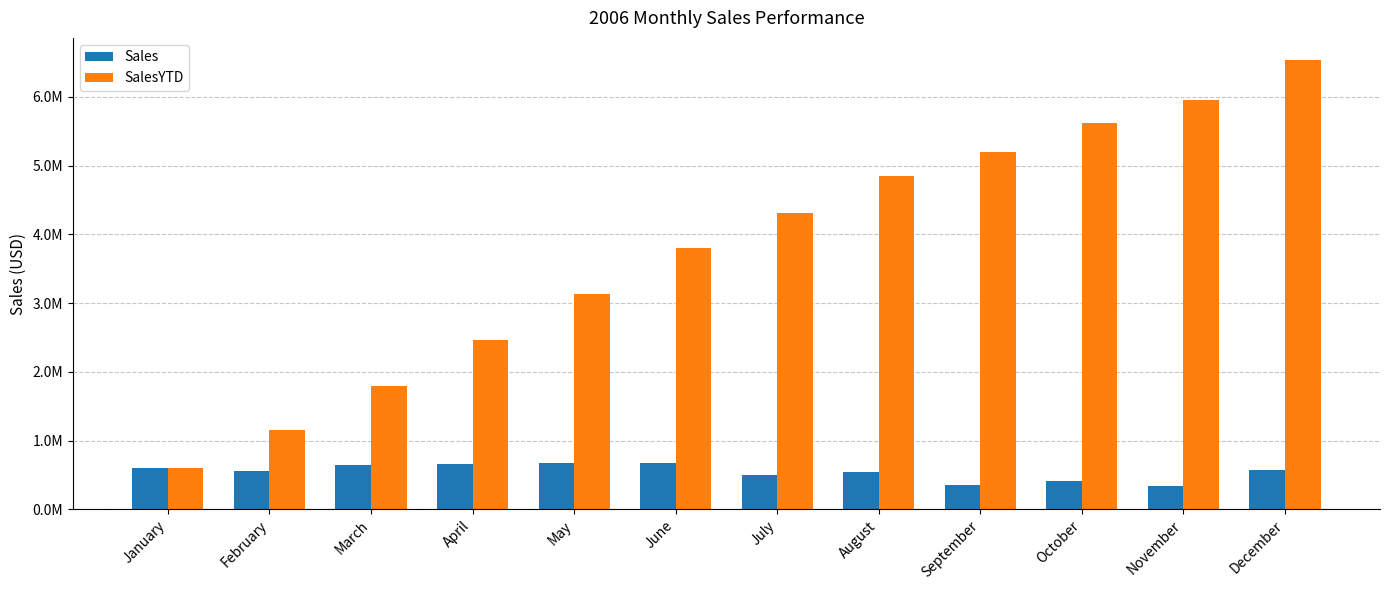

Does the chart contain any negative values?

No